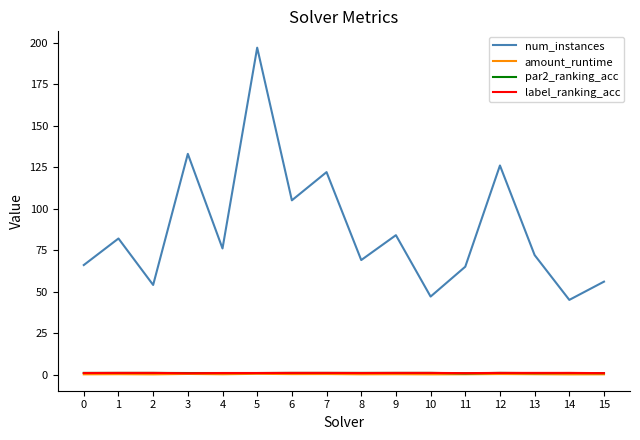

True or false: par2_ranking_acc has a value of 0.9 at 14.

True